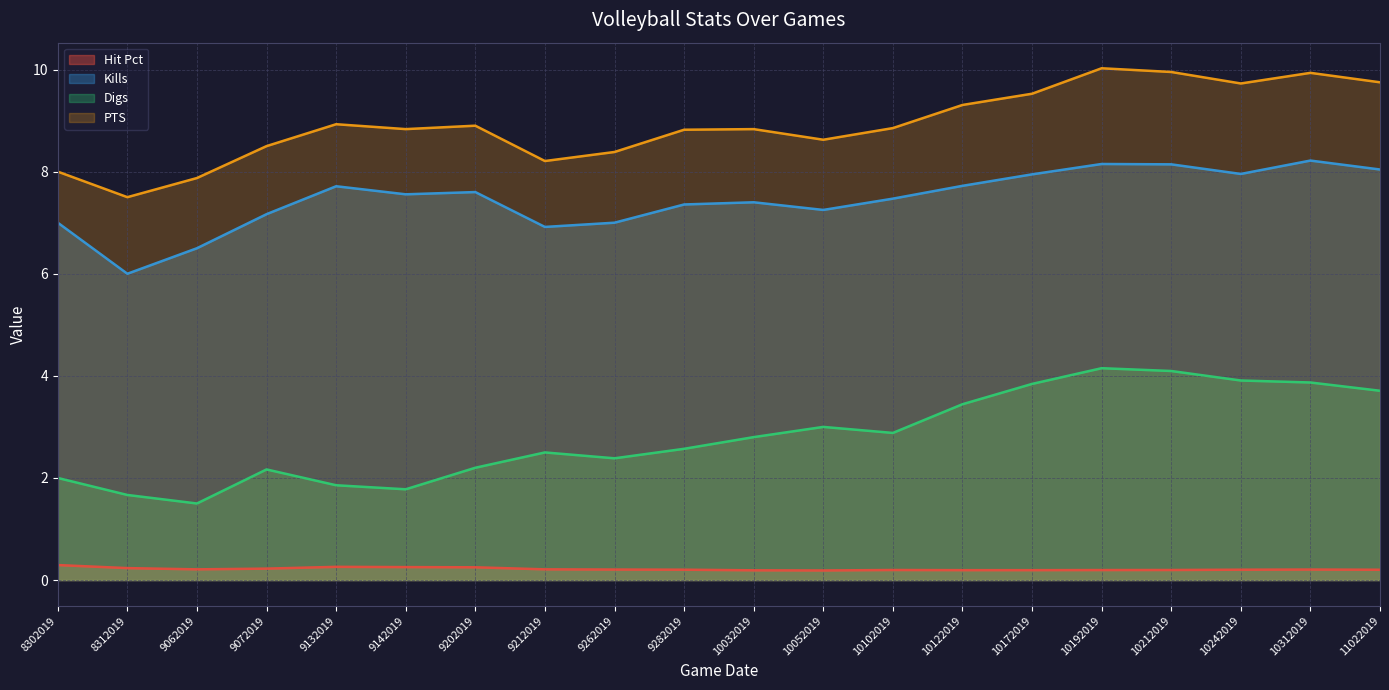

At which label does Kills first exceed 7?

9072019